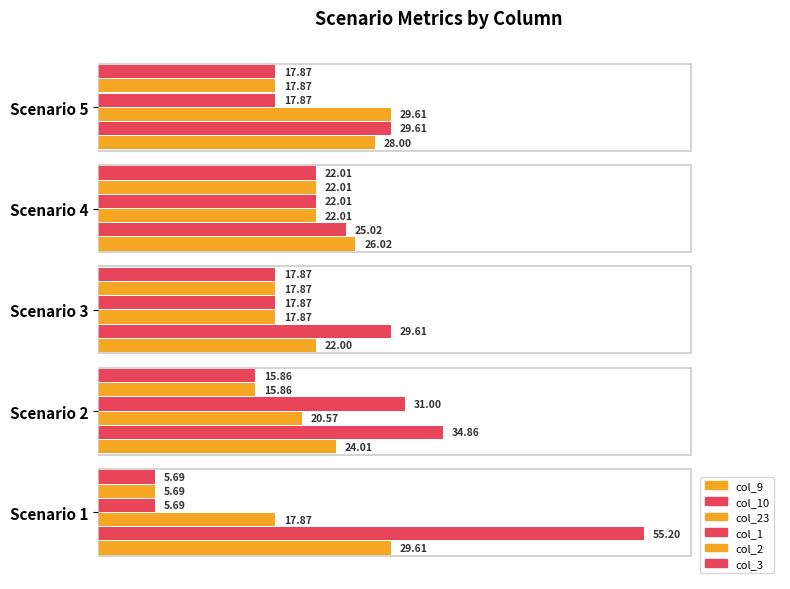

Which series has the largest range (max minus min)?

col_10